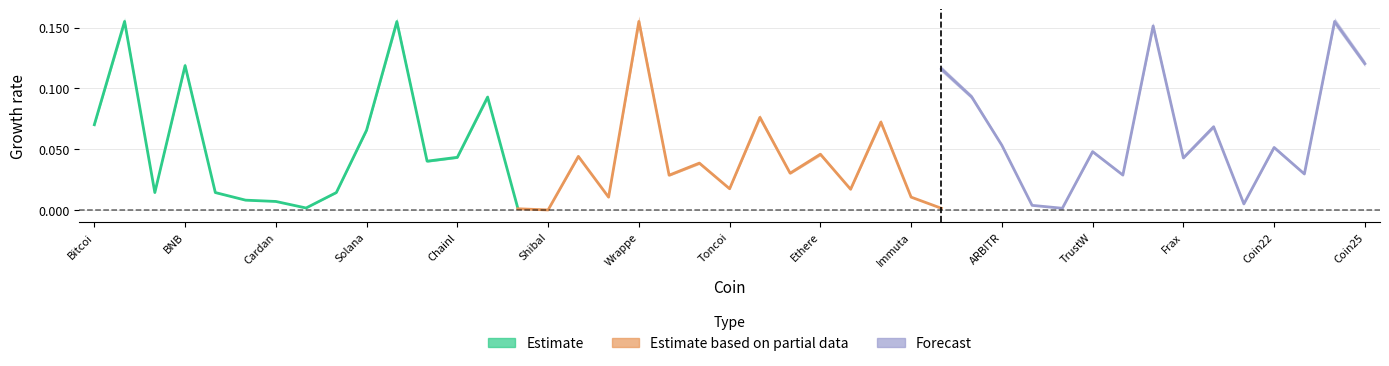

After their last crossing, which series has the higher values: Estimate based on partial data or Forecast?

Forecast